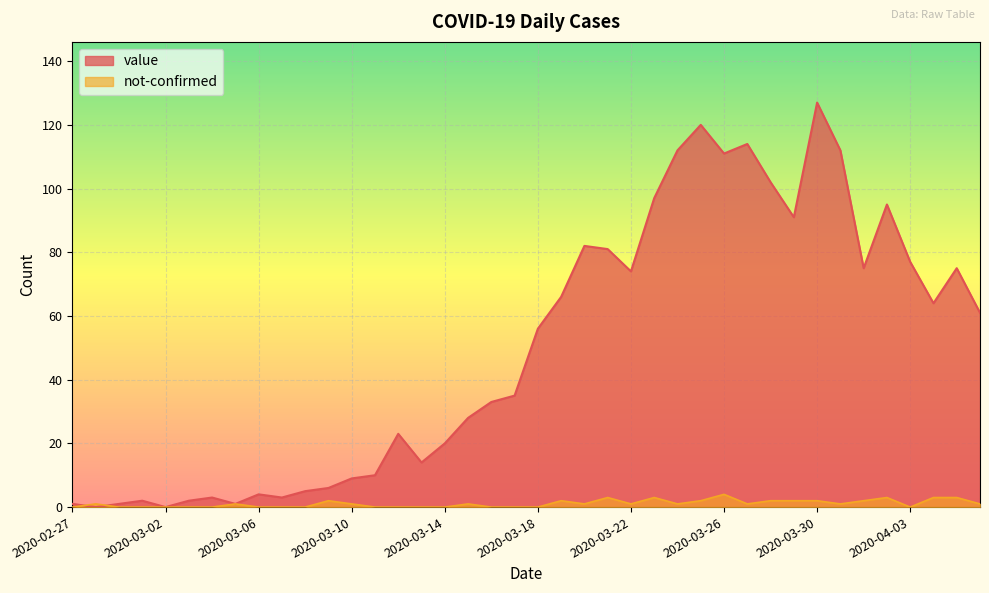

True or false: value and not-confirmed intersect in this chart.

True